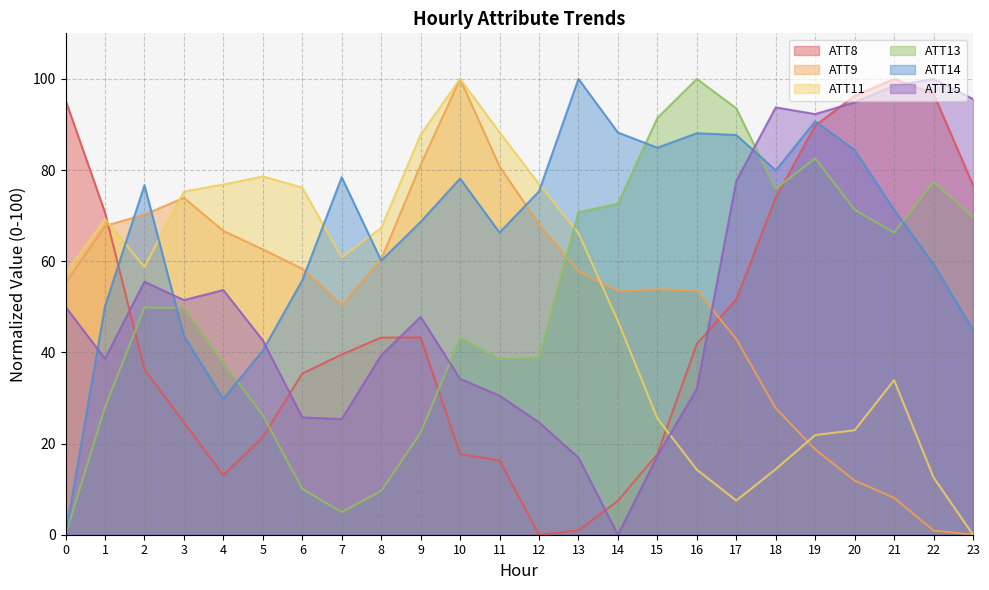

Where is the first local minimum for ATT14?

4